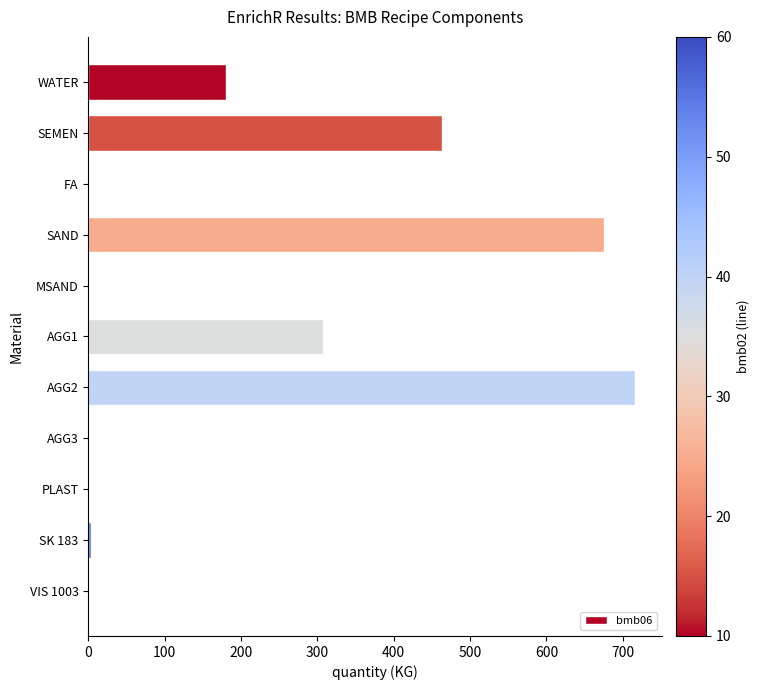

True or false: the data shows 0.0 at MSAND.

True